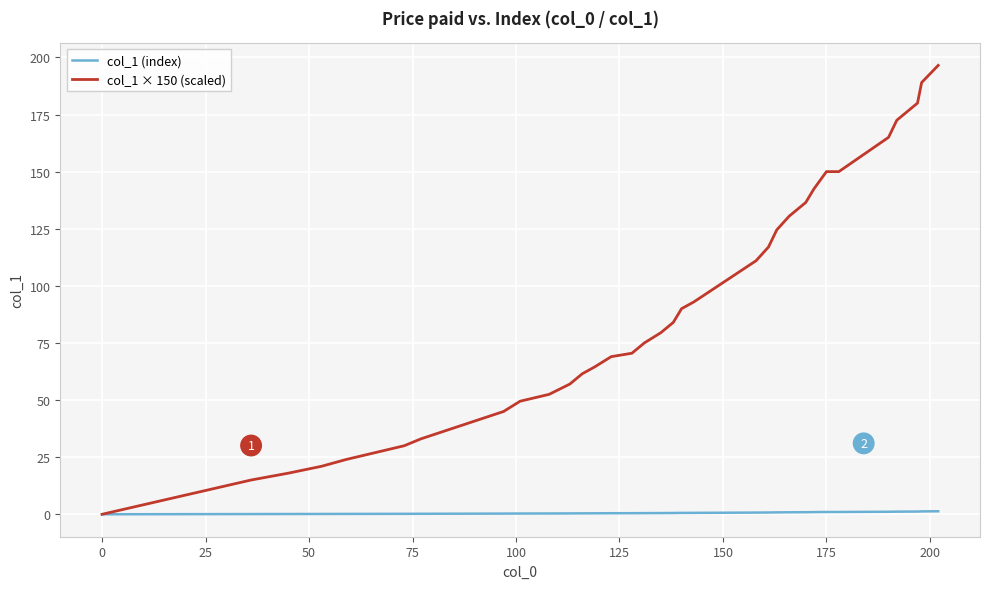

Which series has the largest total across all categories?

col_1 × 150 (scaled)